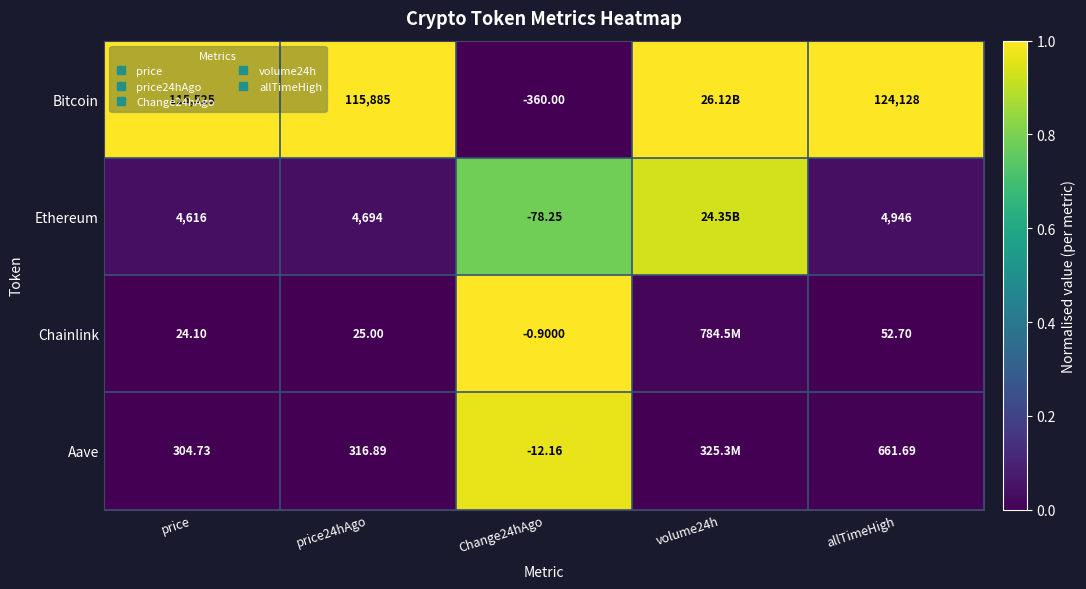

Is the value of Aave at allTimeHigh greater than the value of Bitcoin at allTimeHigh?

No